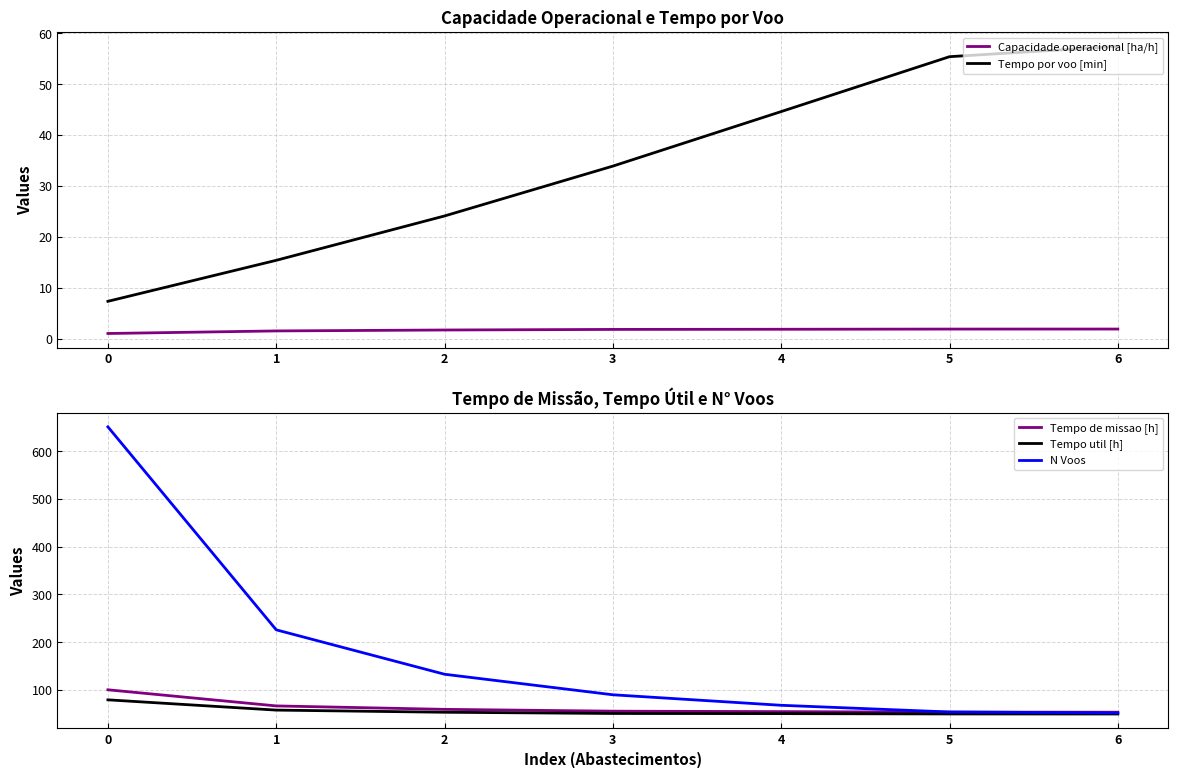

List the series in order of their peak value, lowest first.

Capacidade operacional [ha/h], Tempo por voo [min], Tempo util [h], Tempo de missao [h], N Voos